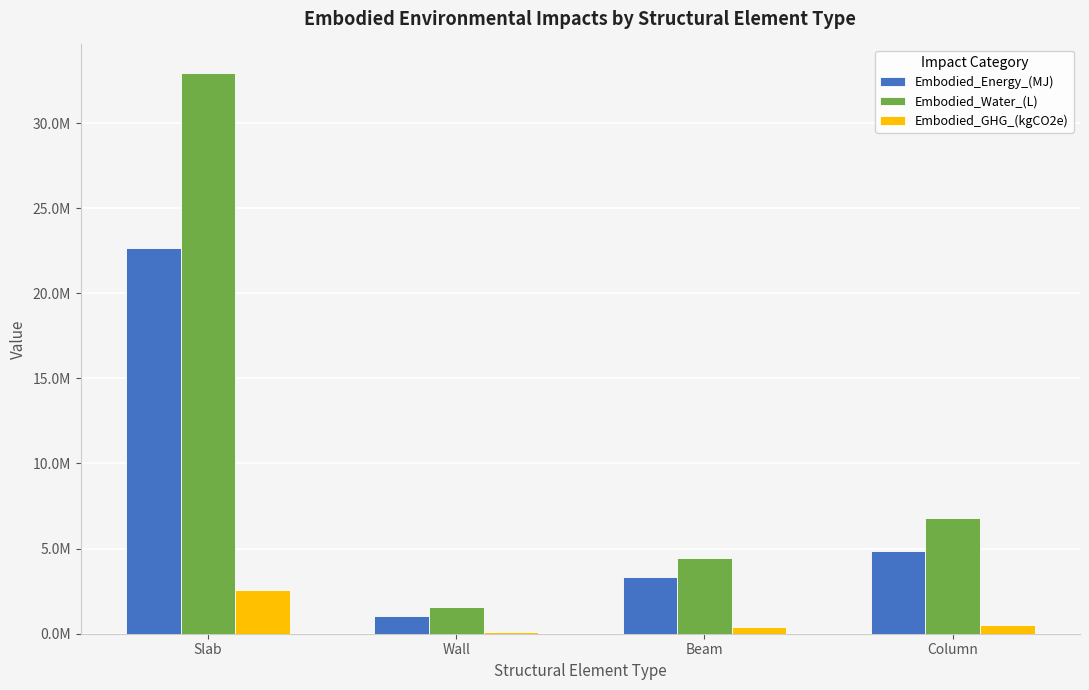

Which category has the highest value in the Embodied_Water_(L) series?

Slab